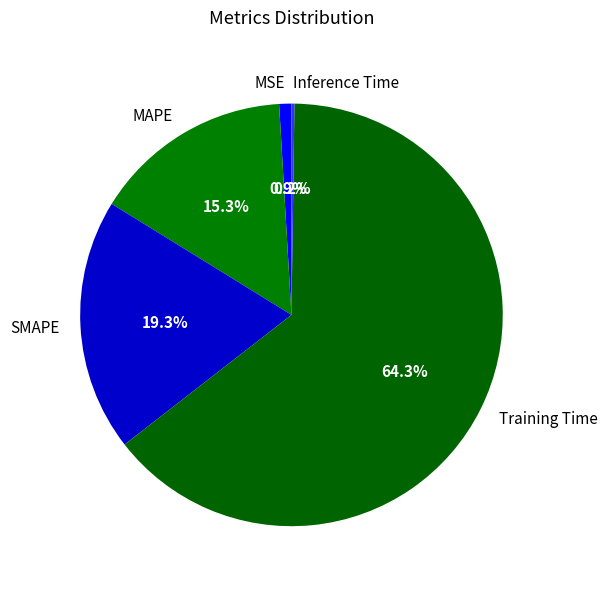

What percentage is the MAPE slice, to the nearest percent?

15%